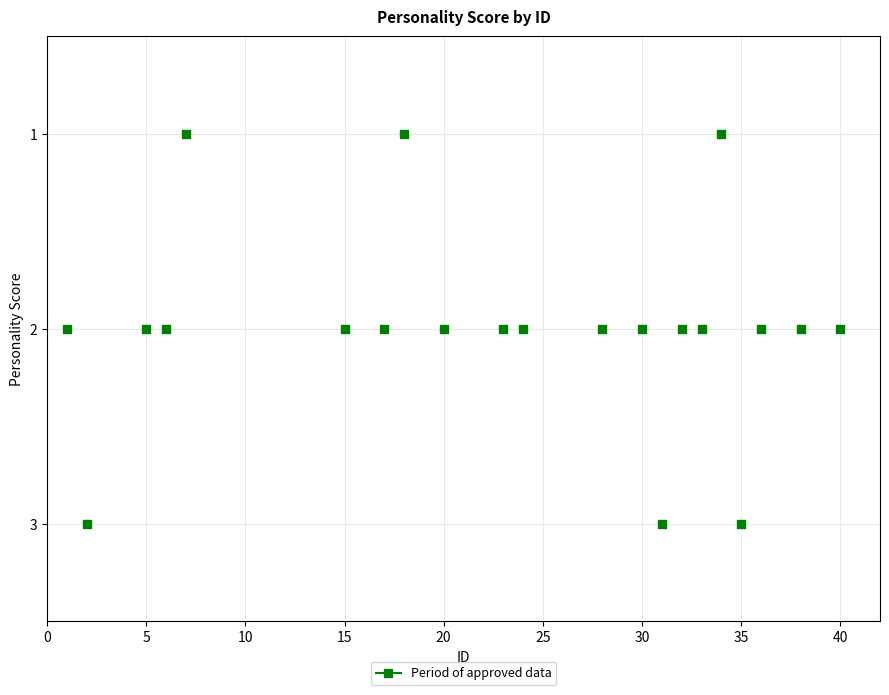

What is the range of X values (max minus min)?

39